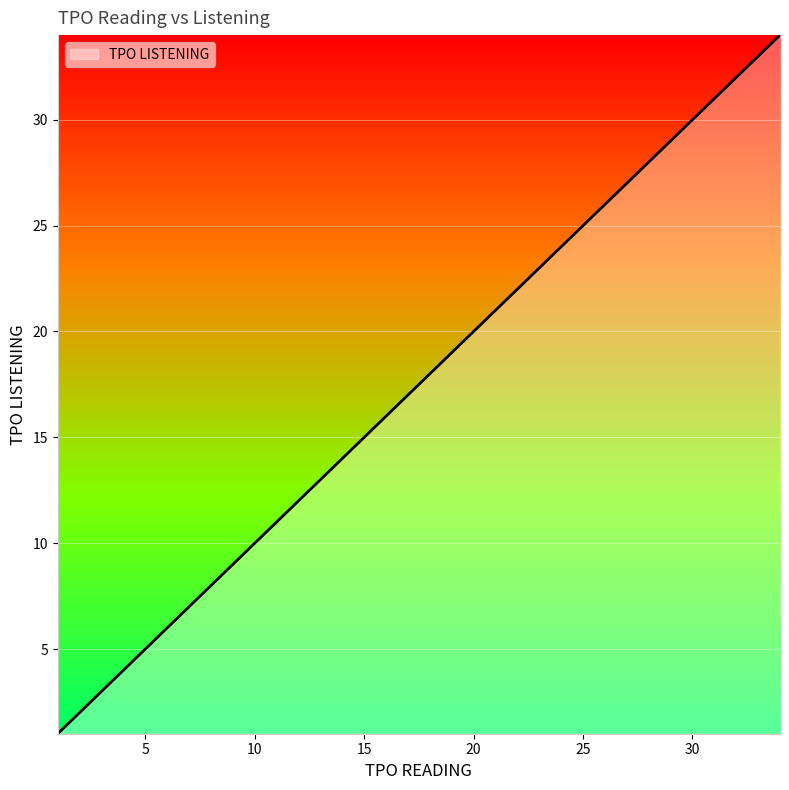

What is the difference between the maximum and second lowest values?

32